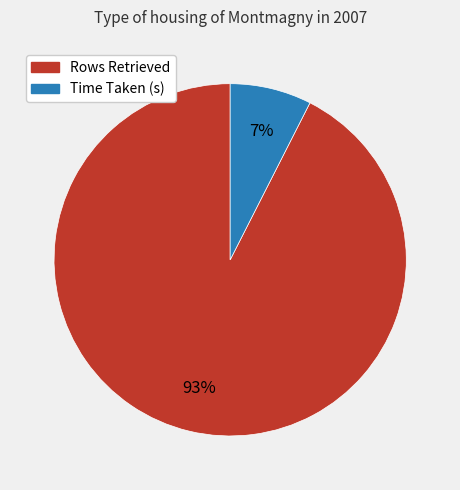

How many slices are in this pie chart?

2